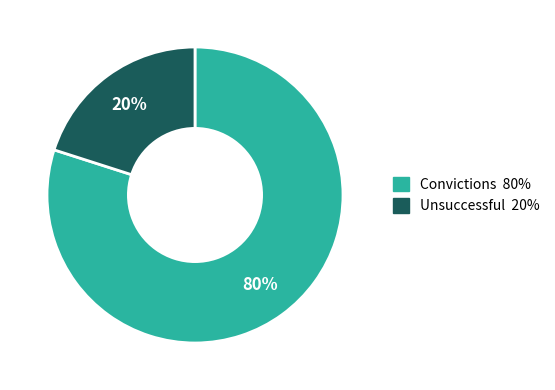

Combined, do Convictions and Unsuccessful account for over 50%?

Yes